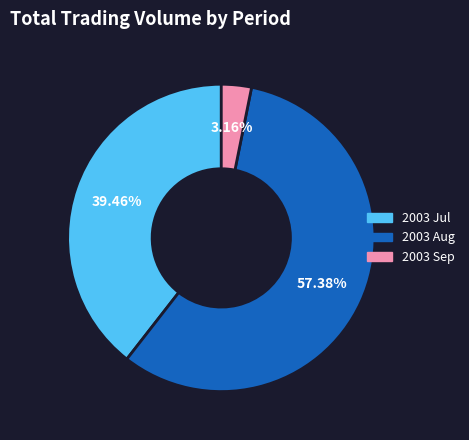

Rank the categories by value from lowest to highest.

2003 Sep, 2003 Jul, 2003 Aug